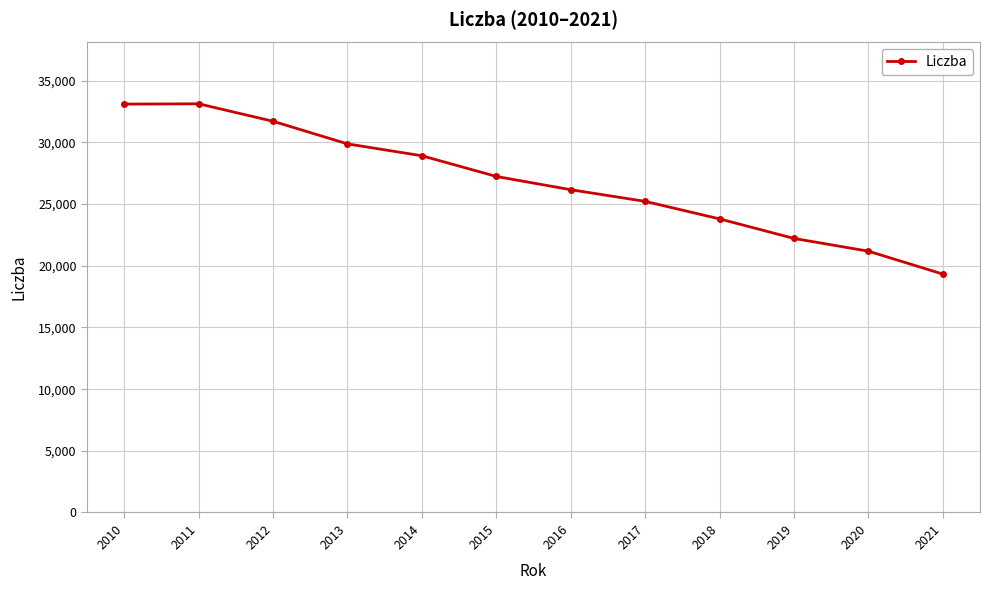

How many series are shown in this chart?

1